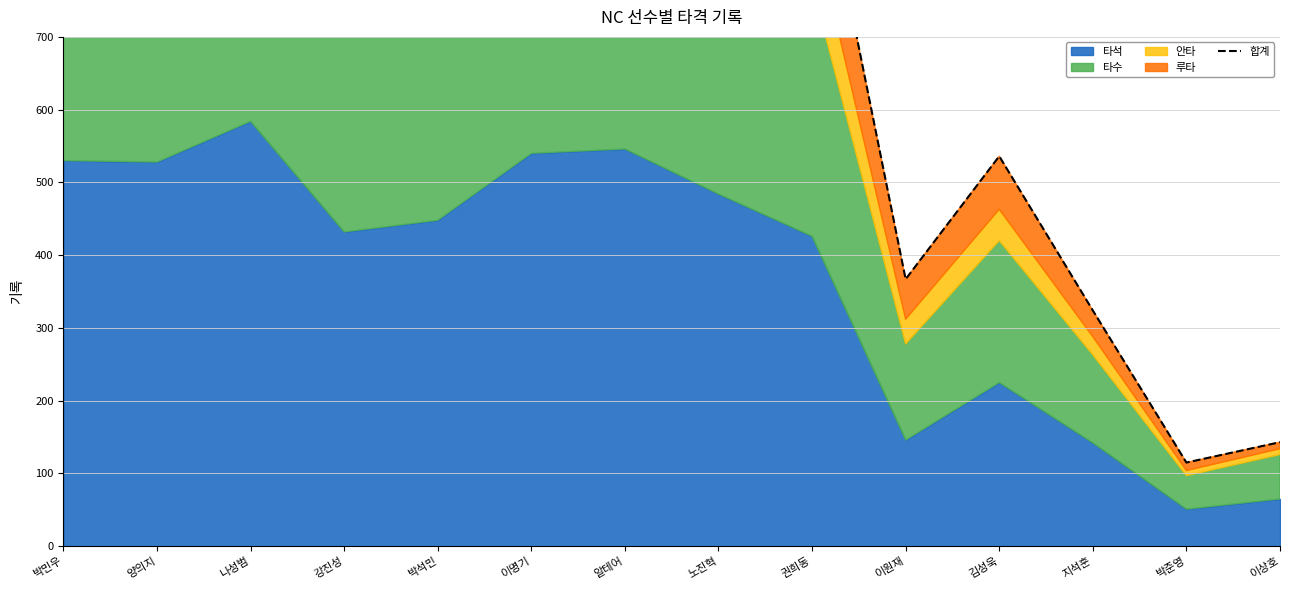

What is the ratio of the value at 강진성 to the value at 노진혁?

0.9